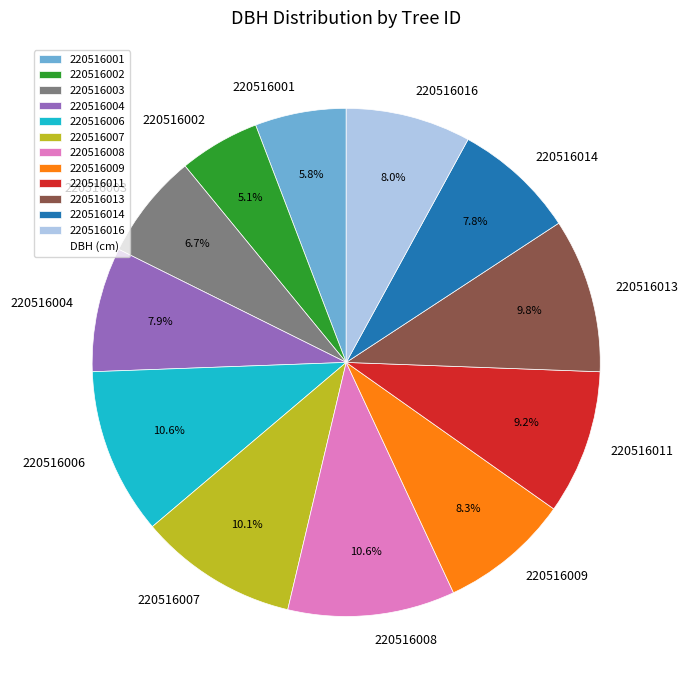

Count the number of slices in the pie.

12